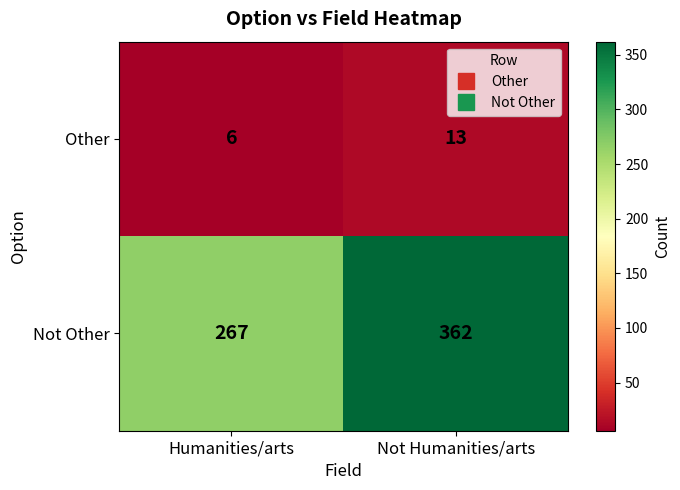

What is the greatest value displayed?

362